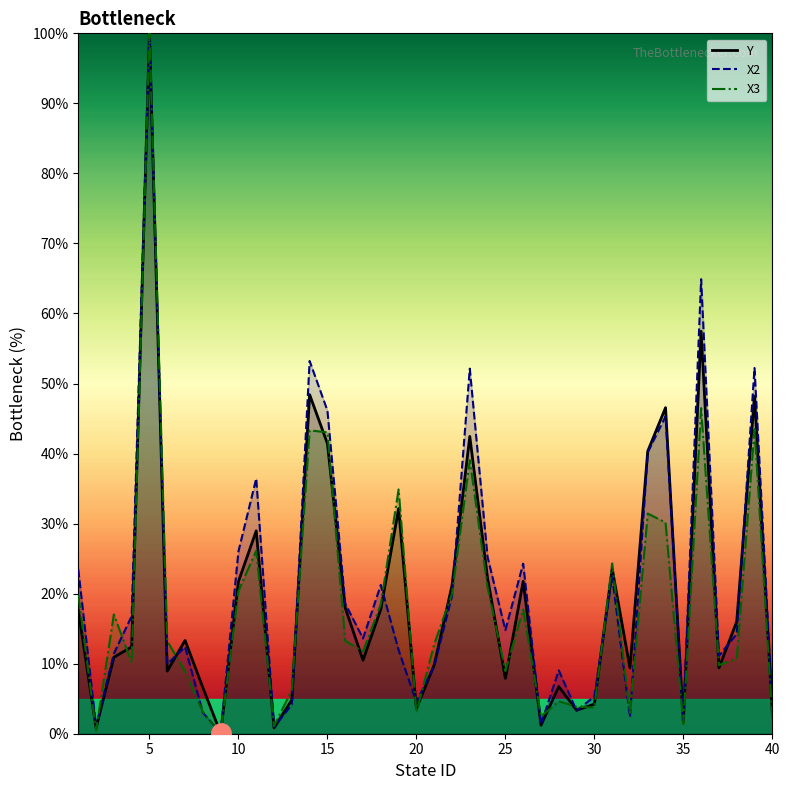

What is the spread (max minus min) of values at 30?

1.6